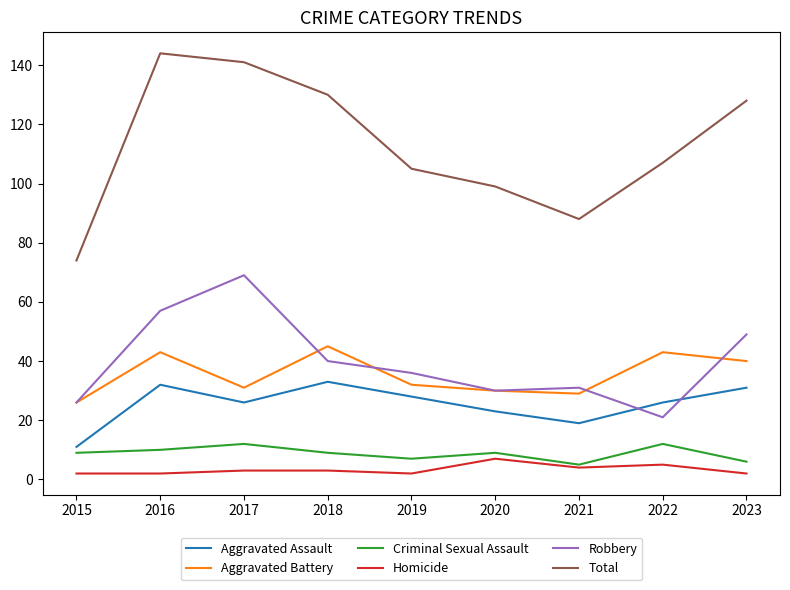

What is the difference between the second highest and second lowest values in the Criminal Sexual Assault series?

6